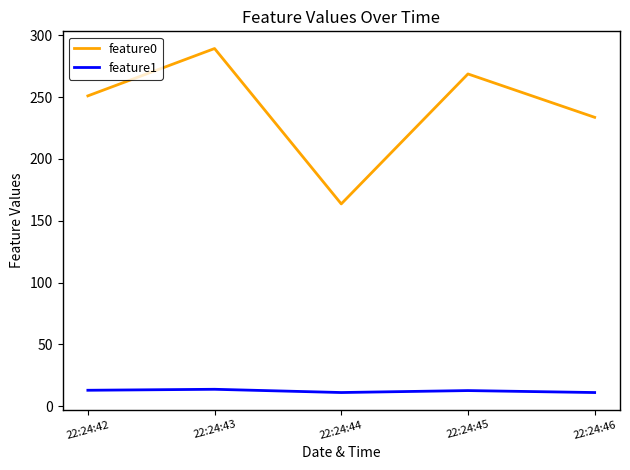

At which category is the sum across all series the highest?

22:24:43